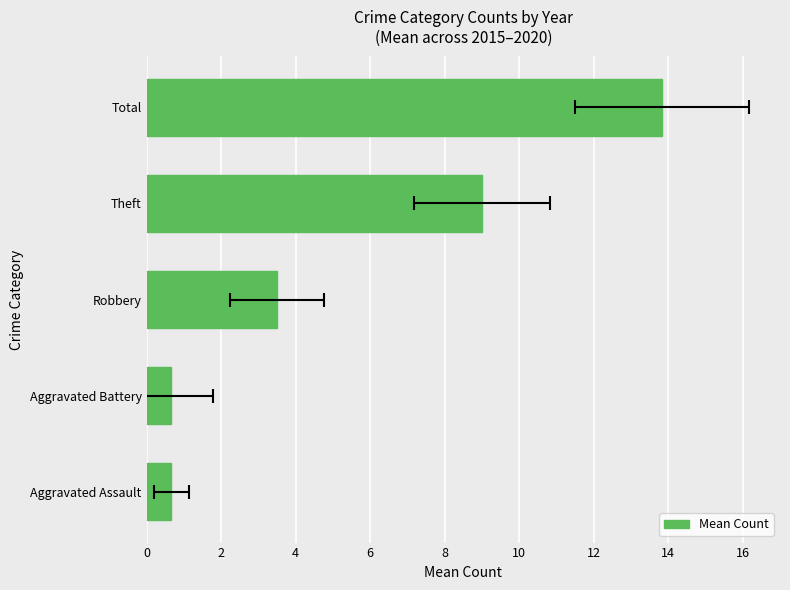

The value at Theft is 5.8. True or false?

False